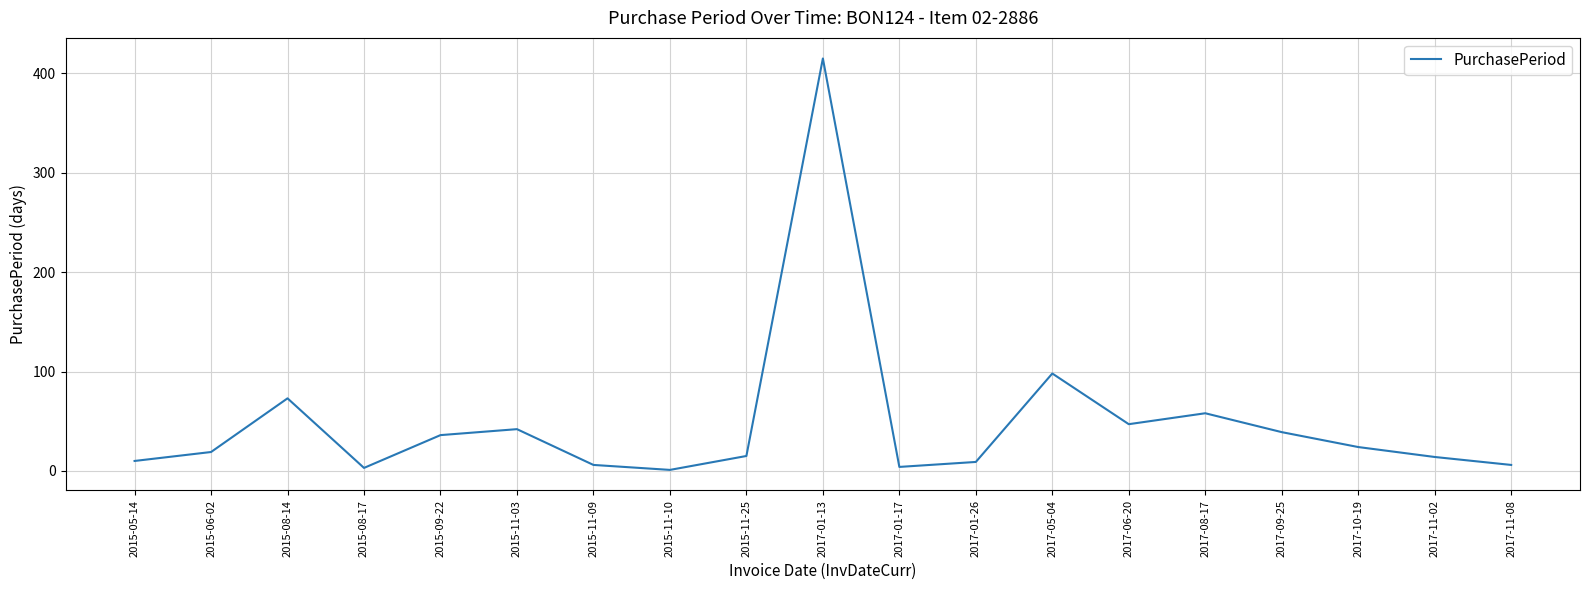

What is the maximum value shown in the chart?

415